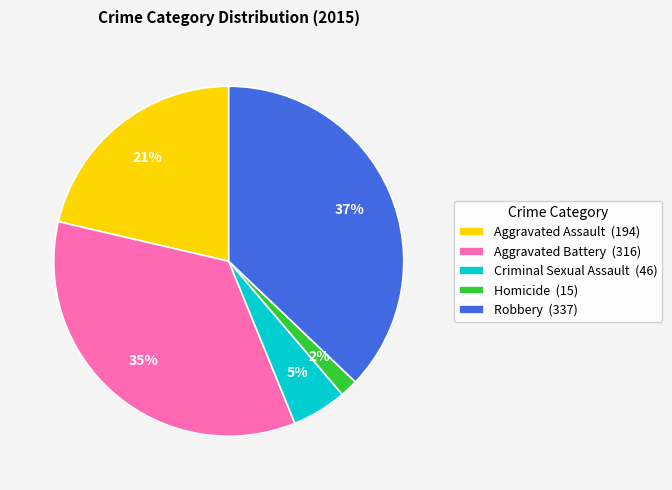

Which has a higher value, Aggravated Battery (316) or Robbery (337)?

Robbery (337)